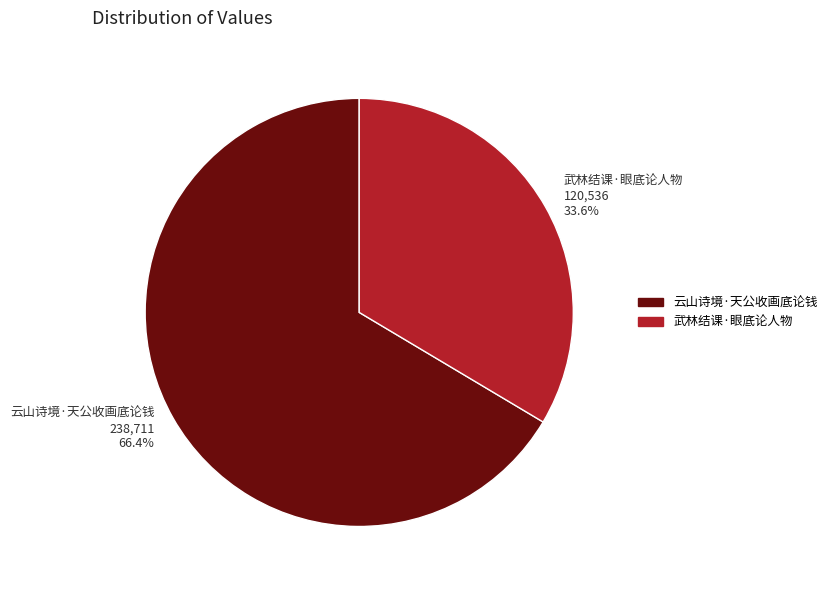

What percentage is NOT represented by 武林结课·眼底论人物?

66.4%